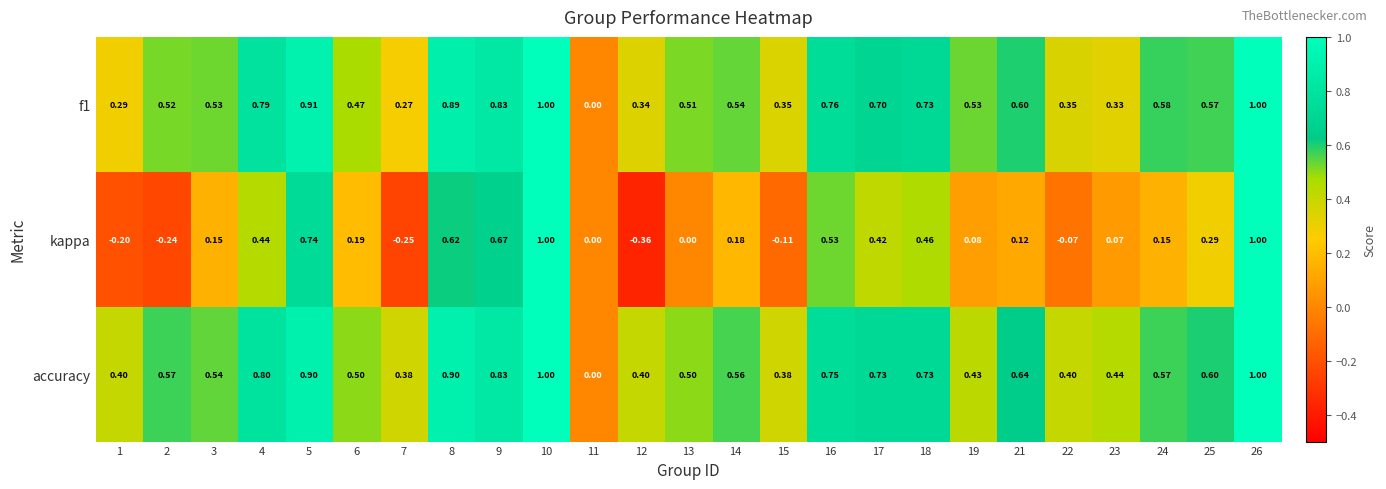

How many positive values does the f1 series have?

24